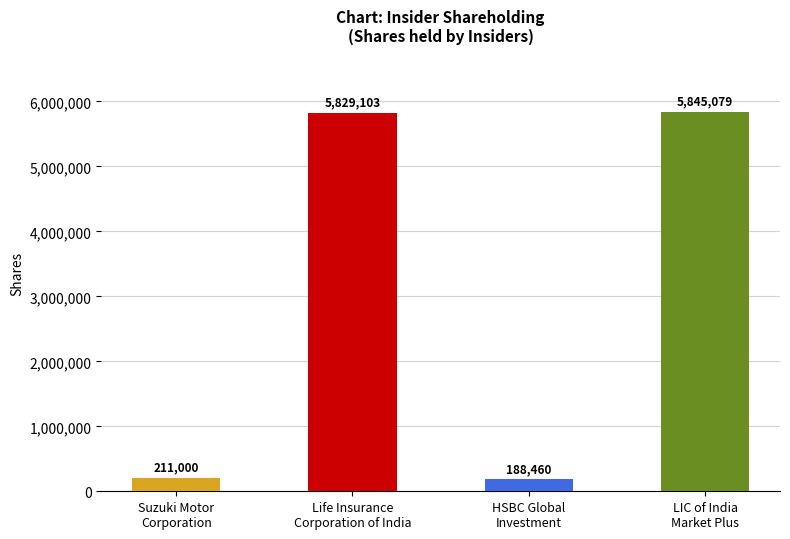

What is the label of the 4th bar from the right?

Suzuki Motor
Corporation